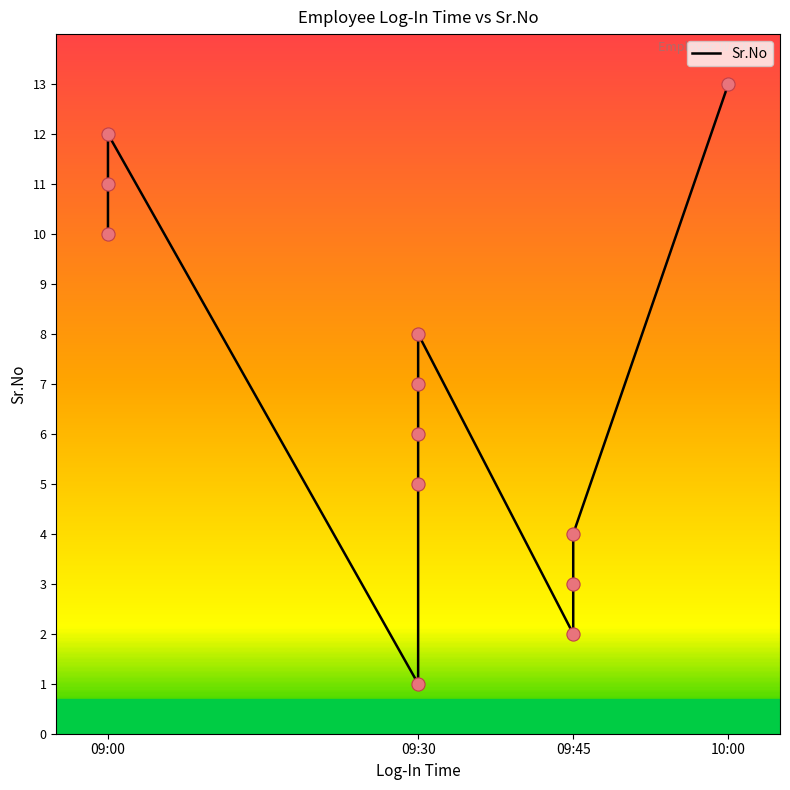

Between 09:45 and 09:30, which is larger?

09:30